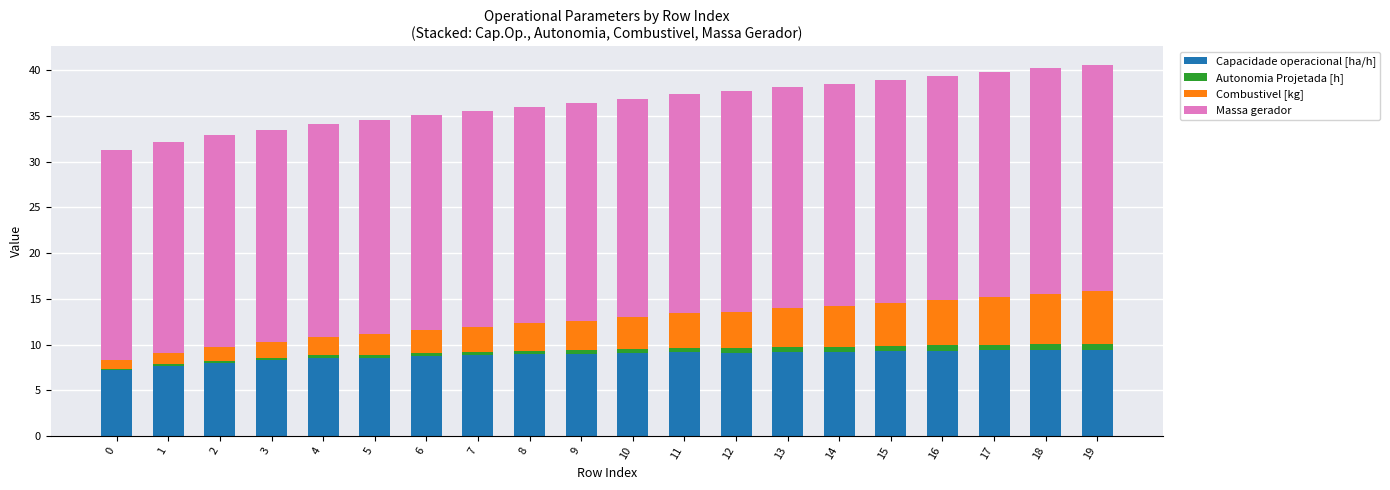

Is it true that Capacidade operacional [ha/h] equals 4.5 at 6?

False